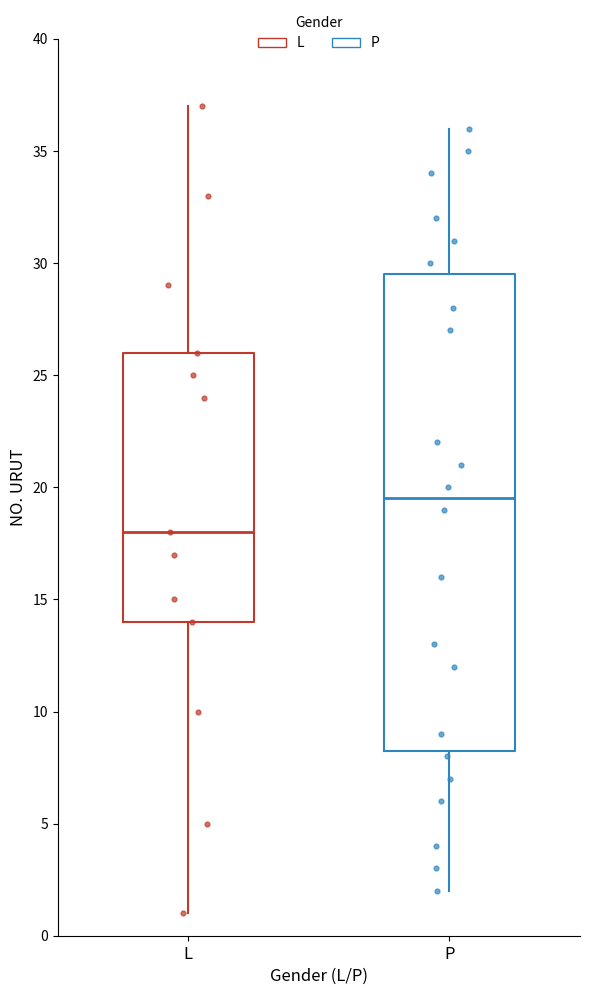

Reading left to right, read every box against the y-axis: the position of its median line, the range the box covers, and the ends of its whiskers. The values are not printed on the chart, so give them approximately, as read against the axis.

L: median 18.0, box 14.0 to 26.0, whiskers 1.0 to 37.0
P: median 19.5, box 8.5 to 29.5, whiskers 2.0 to 36.0